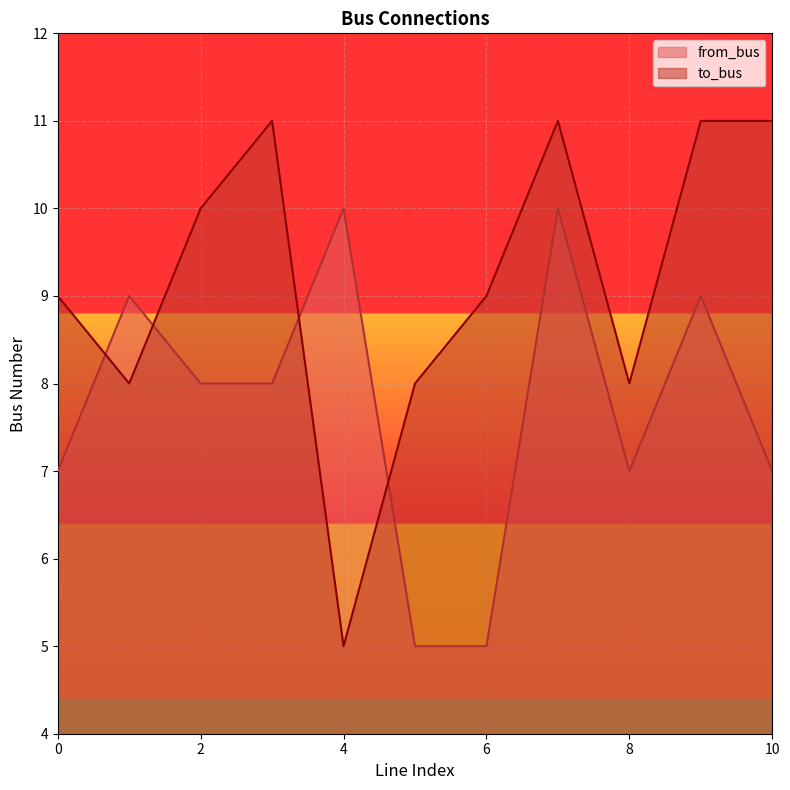

How many to_bus values are between 8 and 11?

10